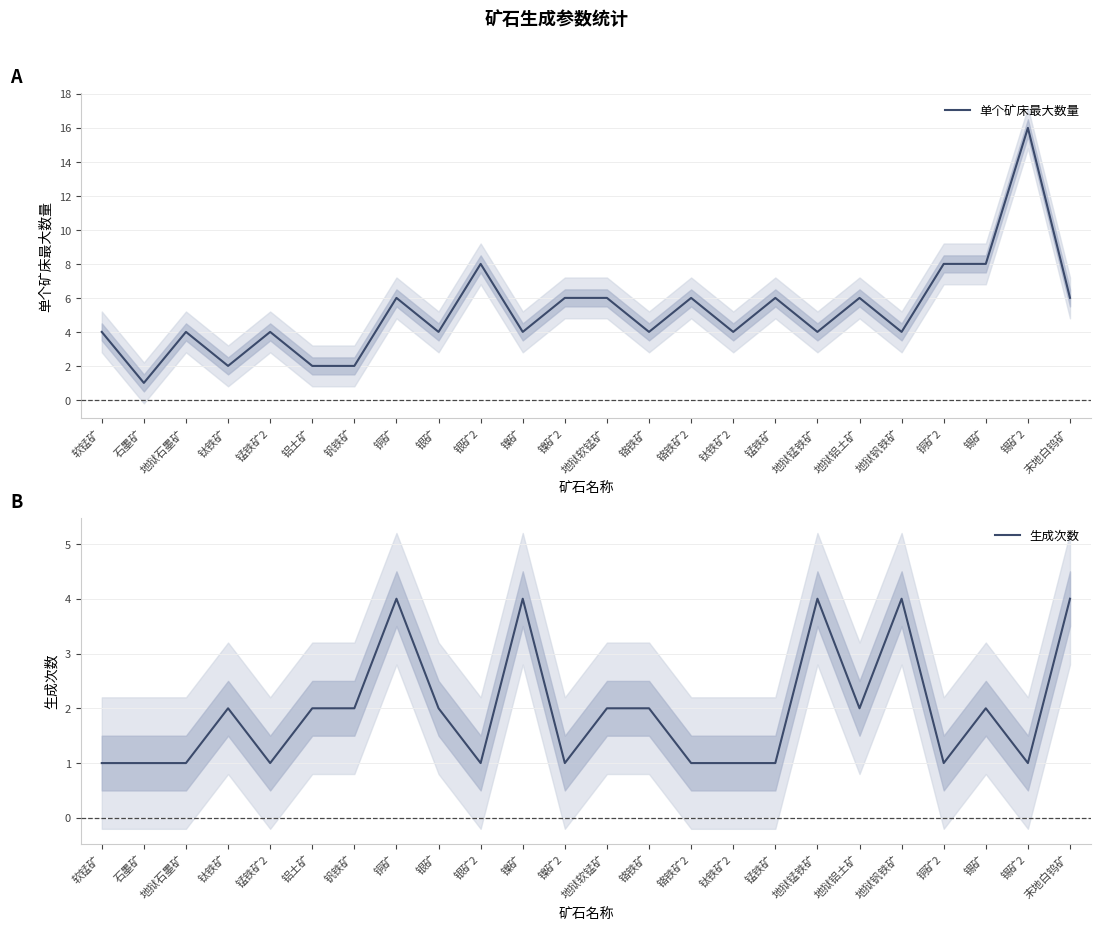

True or false: 生成次数 and 单个矿床最大数量 intersect in this chart.

False